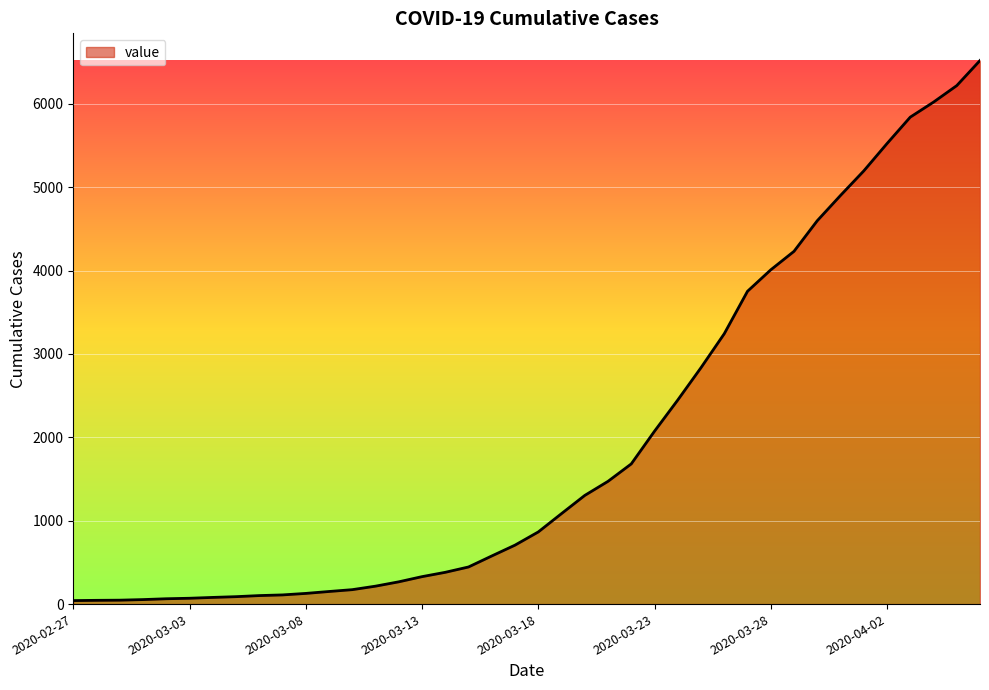

What is the difference between the second highest and second lowest values?

6172